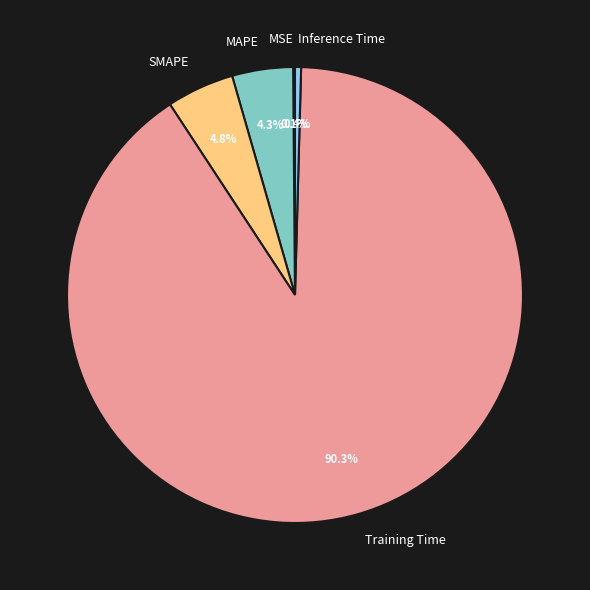

The Inference Time slice represents 0% of the pie. True or false?

True